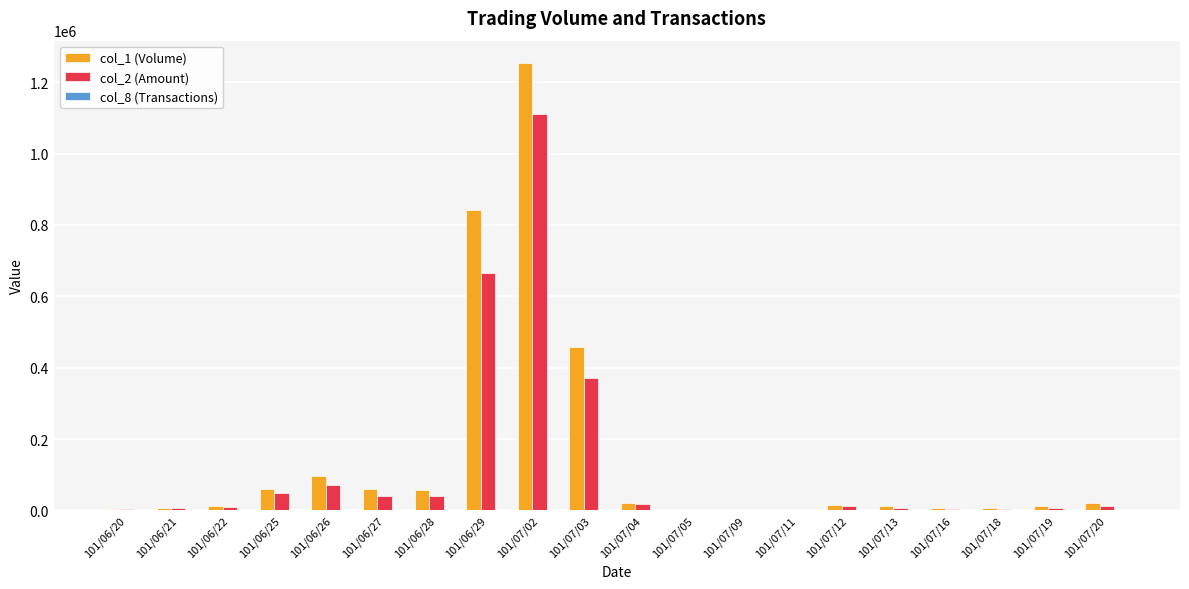

Which category has the highest value across all series?

101/07/02